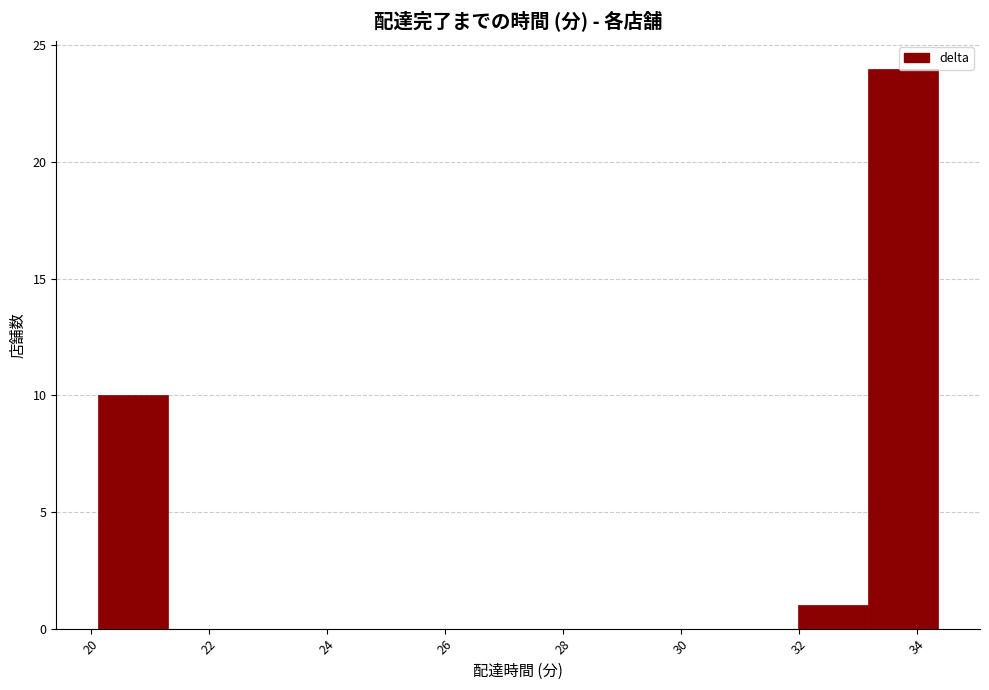

Reading left to right, transcribe this chart: for each bar, give the range it covers on the x-axis and its height. Neither the bar edges nor the heights are printed on the chart, so give them approximately, as read against the axes.

20.2 to 21.4: 10
21.4 to 22.4: 0
22.4 to 23.6: 0
23.6 to 24.8: 0
24.8 to 26.0: 0
26.0 to 27.2: 0
27.2 to 28.4: 0
28.4 to 29.6: 0
29.6 to 30.8: 0
30.8 to 32.0: 0
32.0 to 33.2: 1
33.2 to 34.4: 24